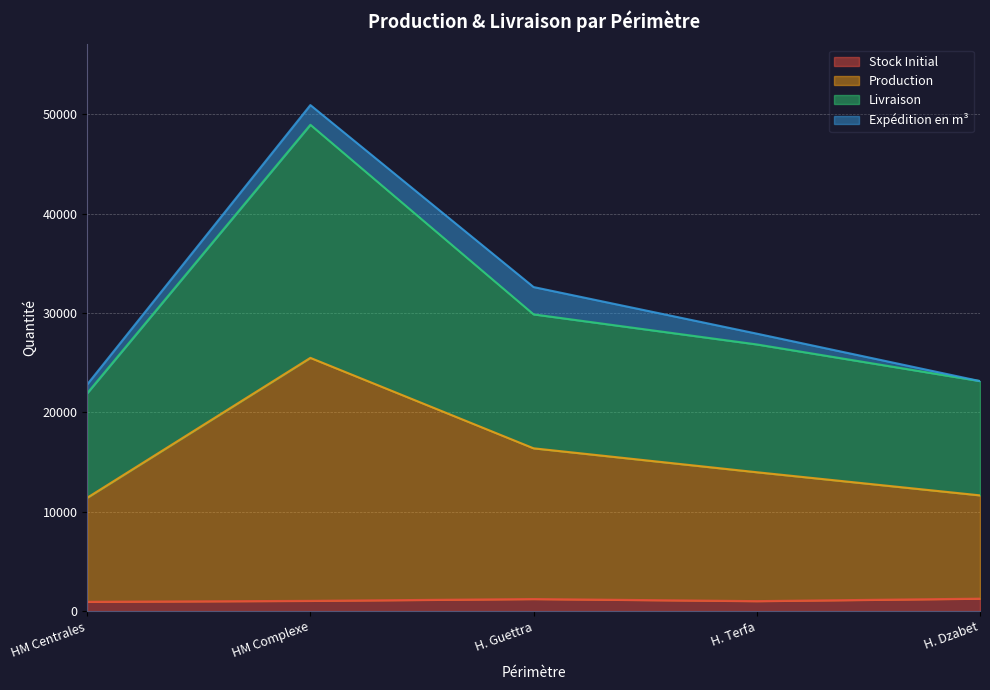

True or false: Production and Livraison intersect in this chart.

False